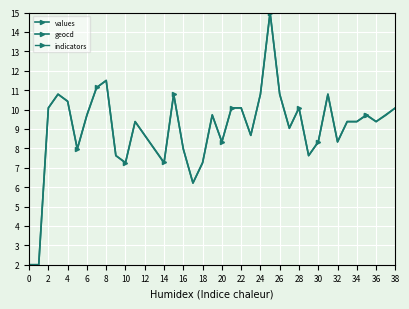

At 6, list the series in order from largest to smallest.

geocd, values, indicators